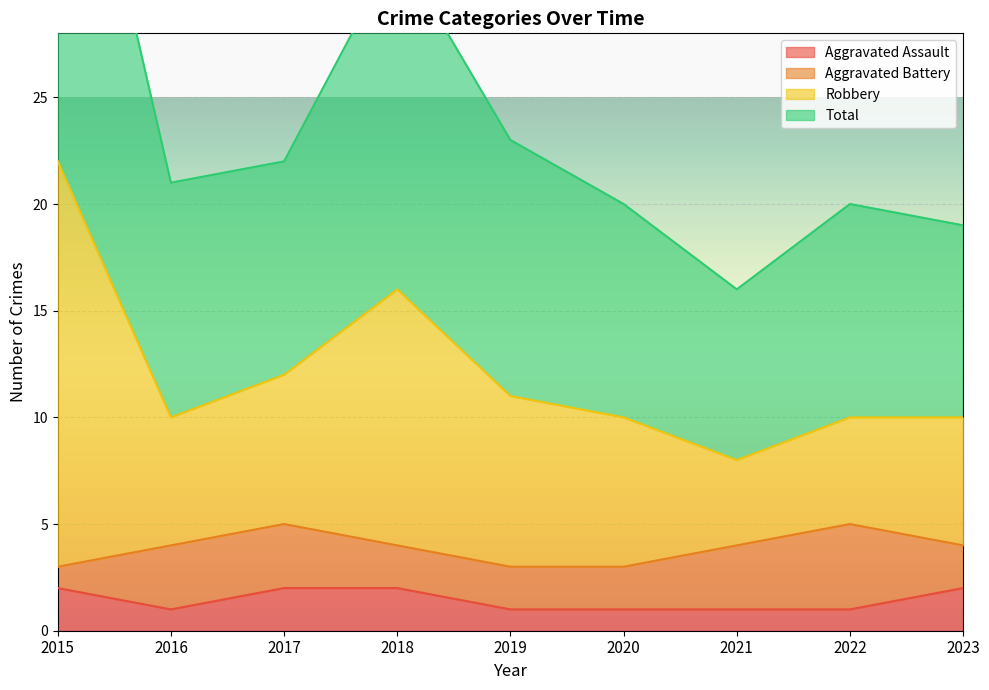

Which series has the widest spread of values?

Robbery